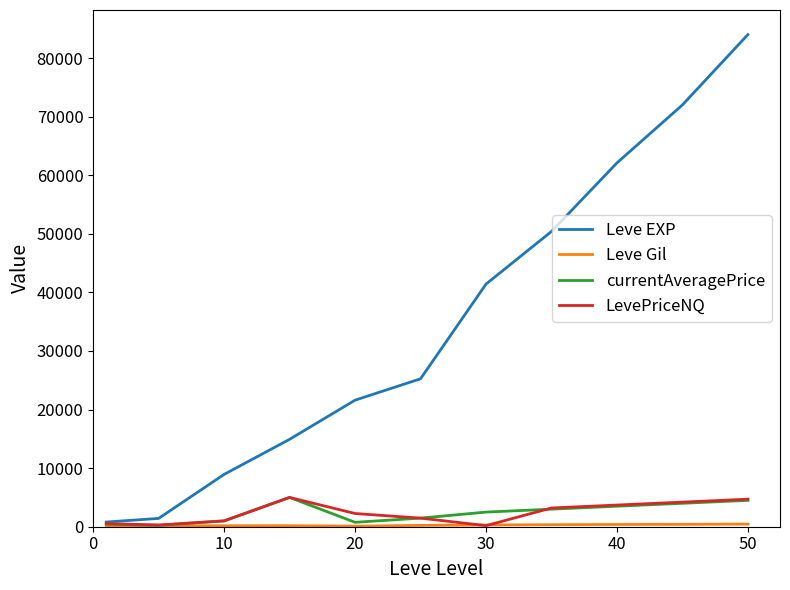

Which series has the widest spread of values?

Leve EXP